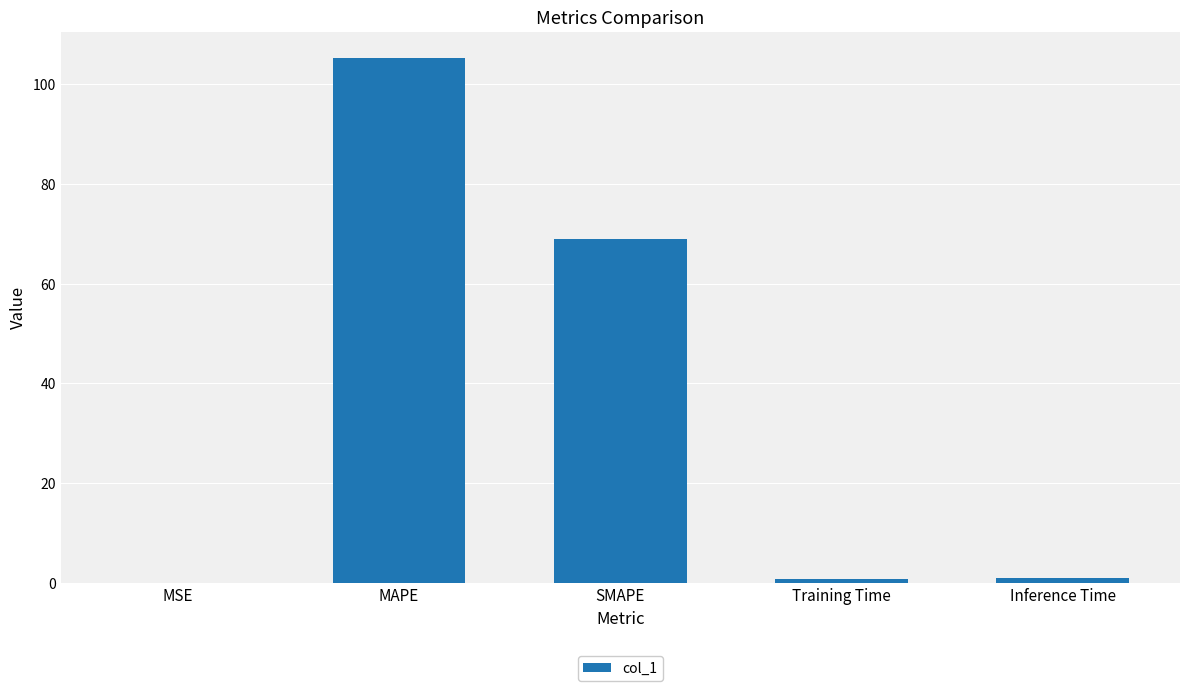

True or false: the data shows 0.9 at Inference Time.

True